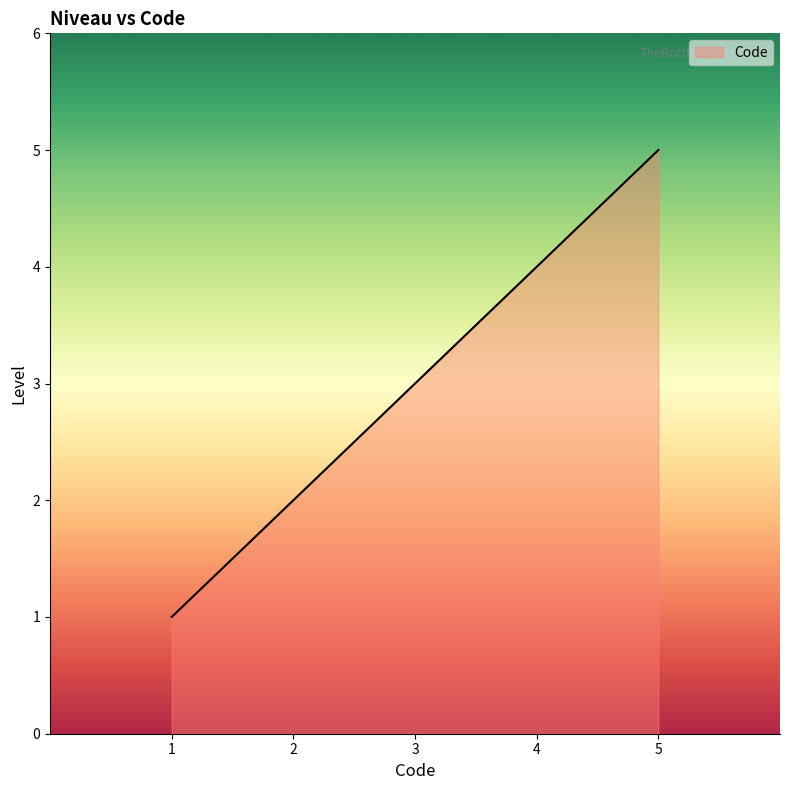

What is the difference between the maximum and second lowest values?

4.0